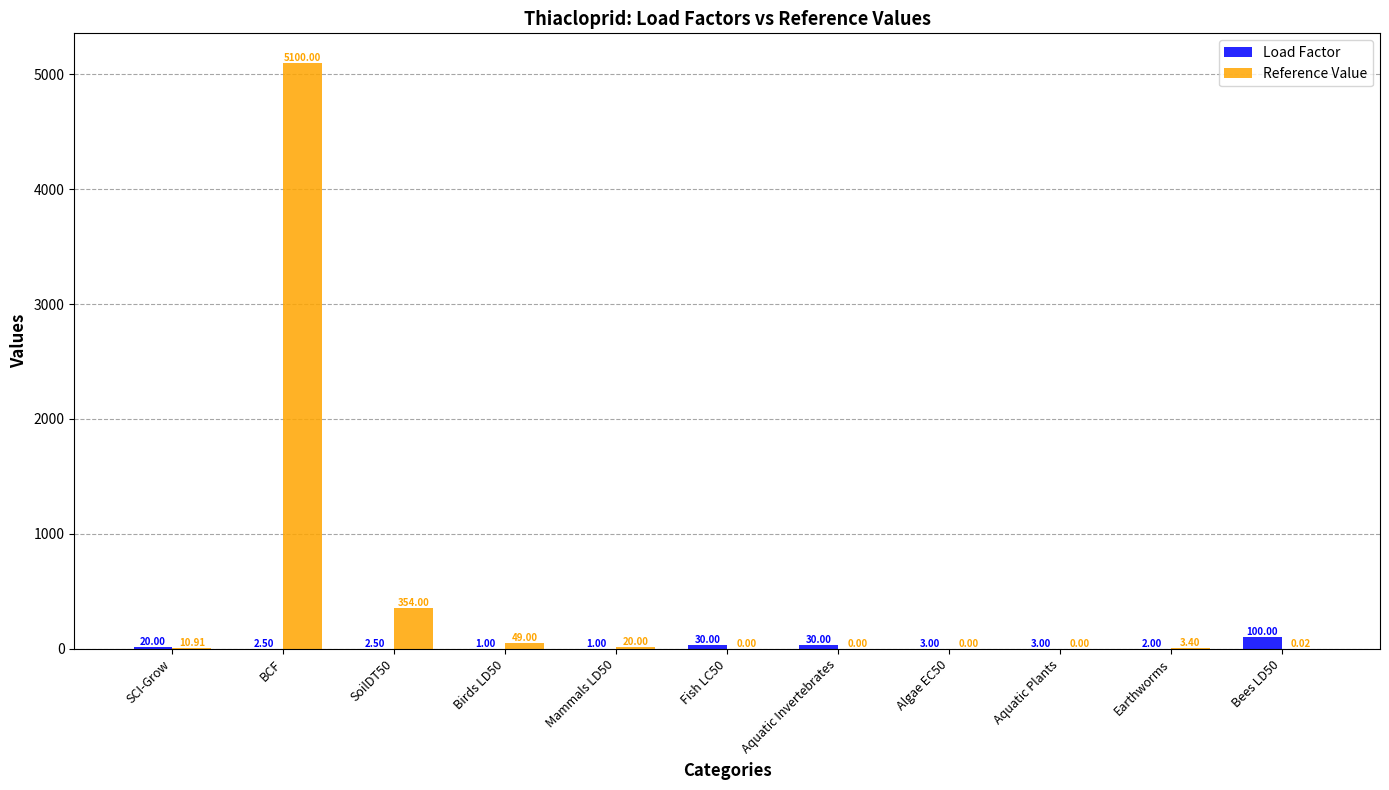

At which label does Reference Value first exceed 3?

SCI-Grow